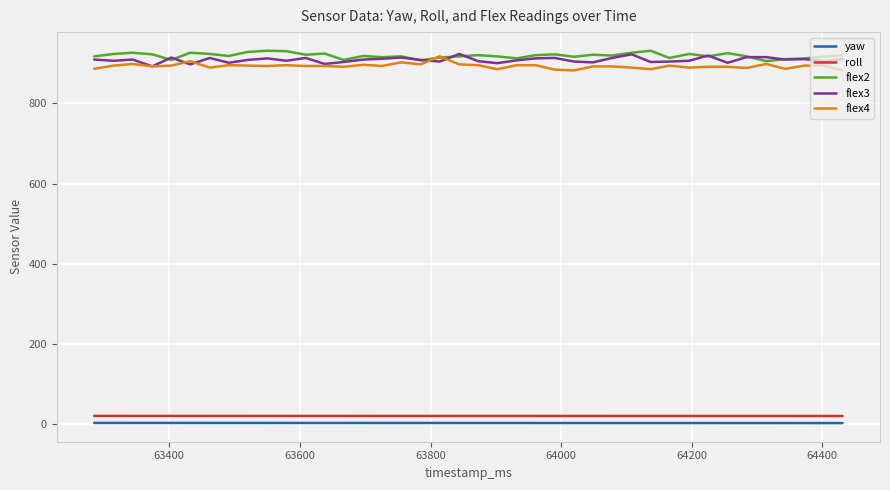

Does the chart display data point markers on the line(s)?

No